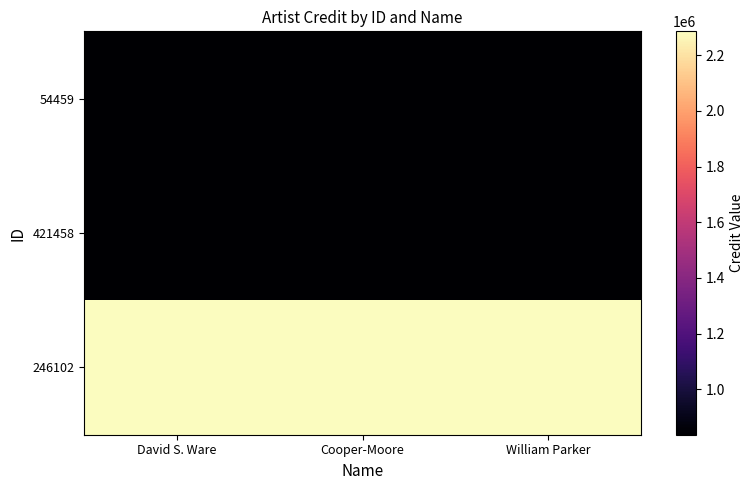

Reading left to right, list all the values displayed in this chart.

54459: David S. Ware=837031	Cooper-Moore=837031	William Parker=837031
421458: David S. Ware=837031	Cooper-Moore=837031	William Parker=837031
246102: David S. Ware=2285804	Cooper-Moore=2285804	William Parker=2285804